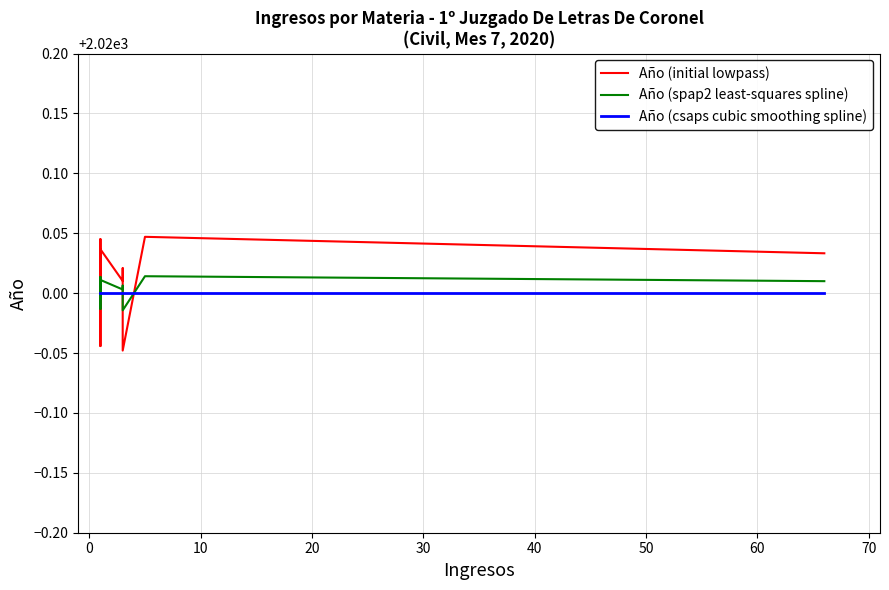

What is the approximate value of Año (spap2 least-squares spline) at 30?

2020.0